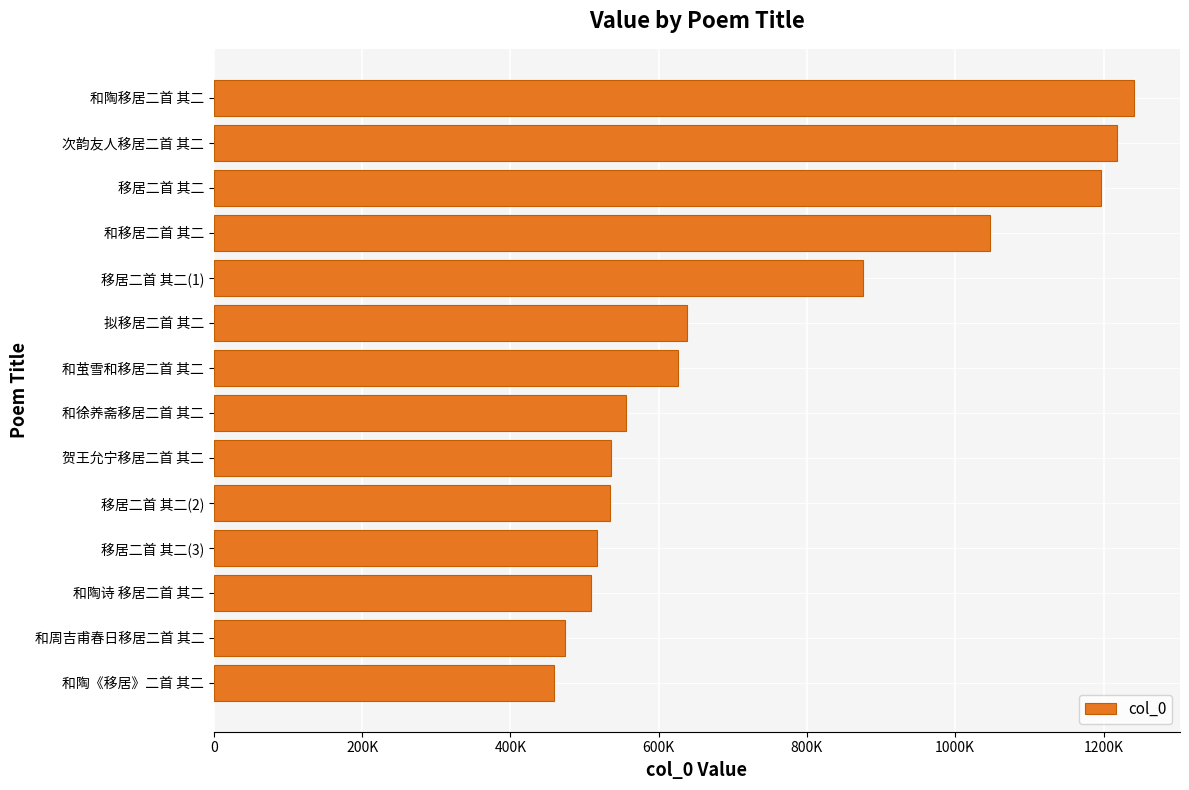

At which label is the value closest to 850114?

移居二首 其二(1)